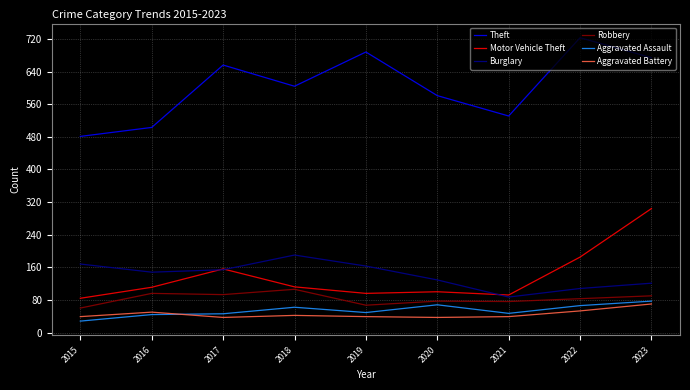

True or false: Aggravated Assault has a value of 43 at 2020.

False